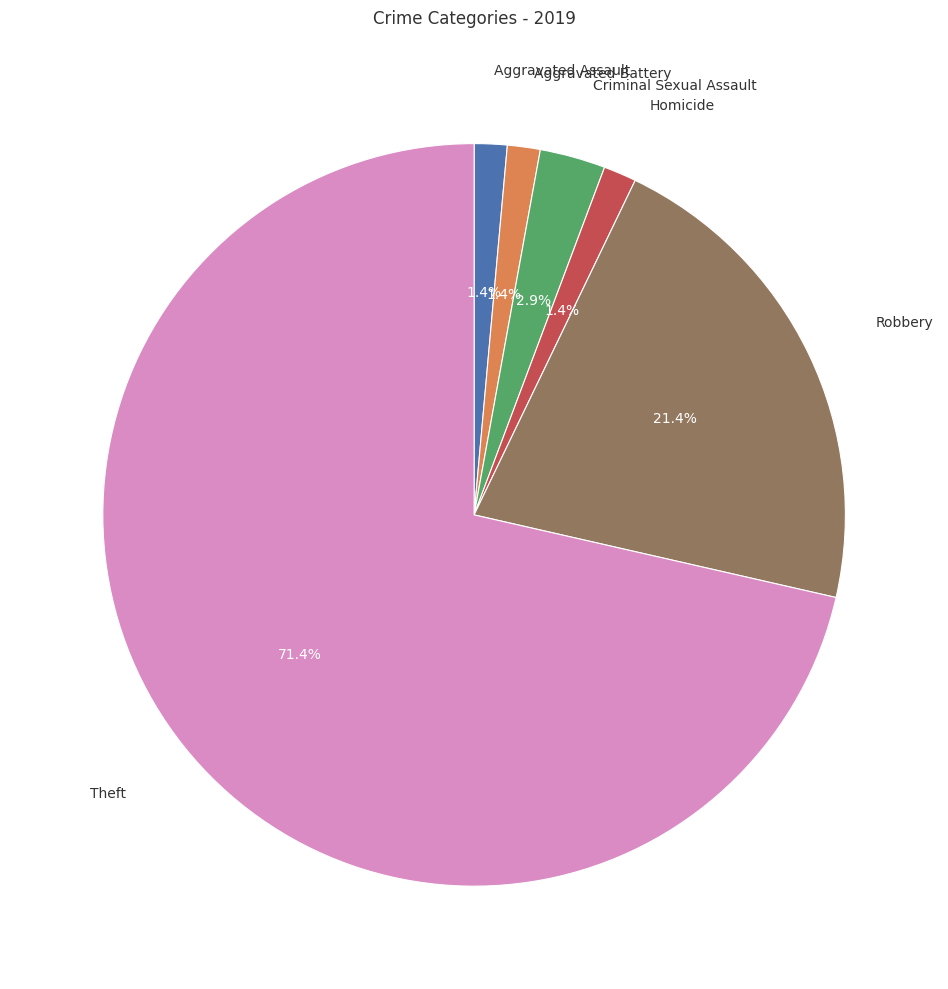

Does any single category account for the majority?

Yes